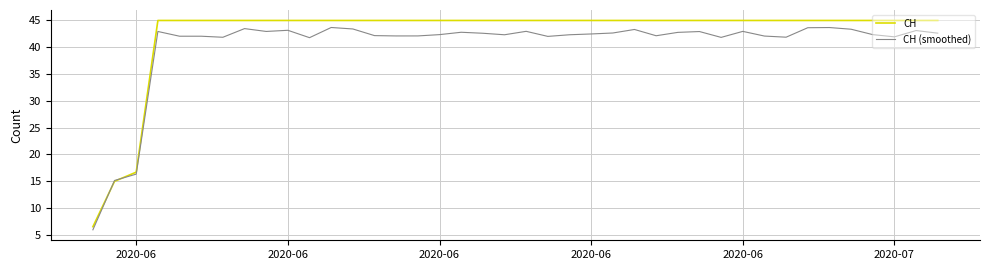

Which series has the largest range (max minus min)?

CH